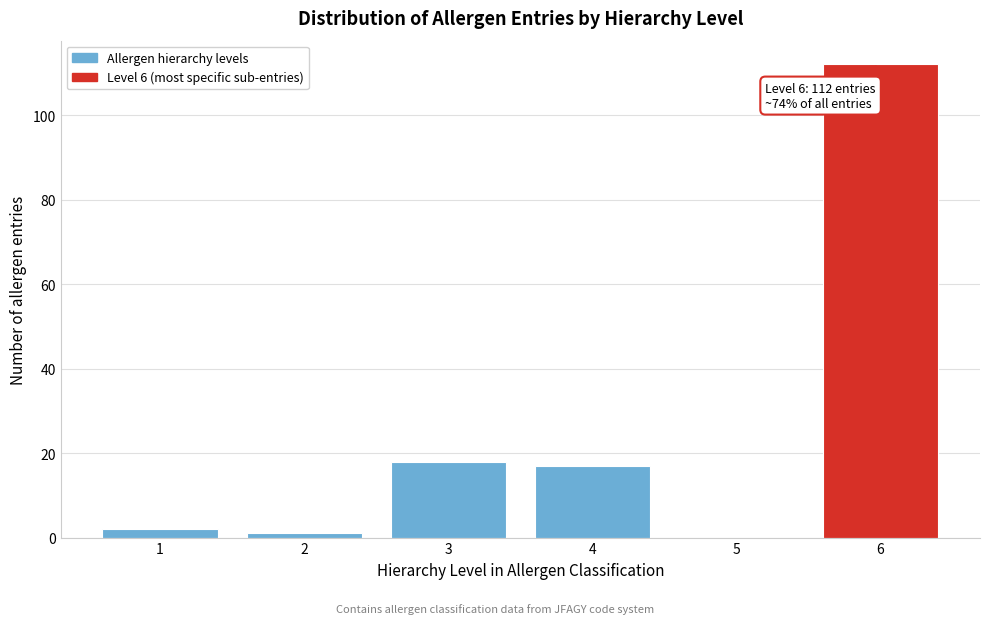

Reading left to right, list all the values displayed in this chart.

1=2	2=1	3=18	4=17	5=0	6=112